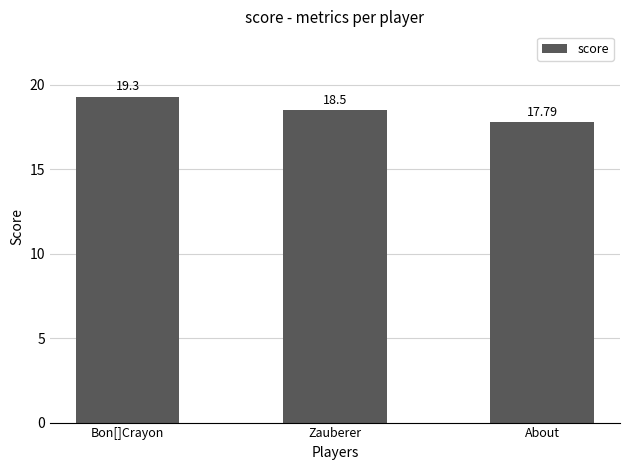

What is the difference between the values at Zauberer and Bon[]Crayon?

0.8